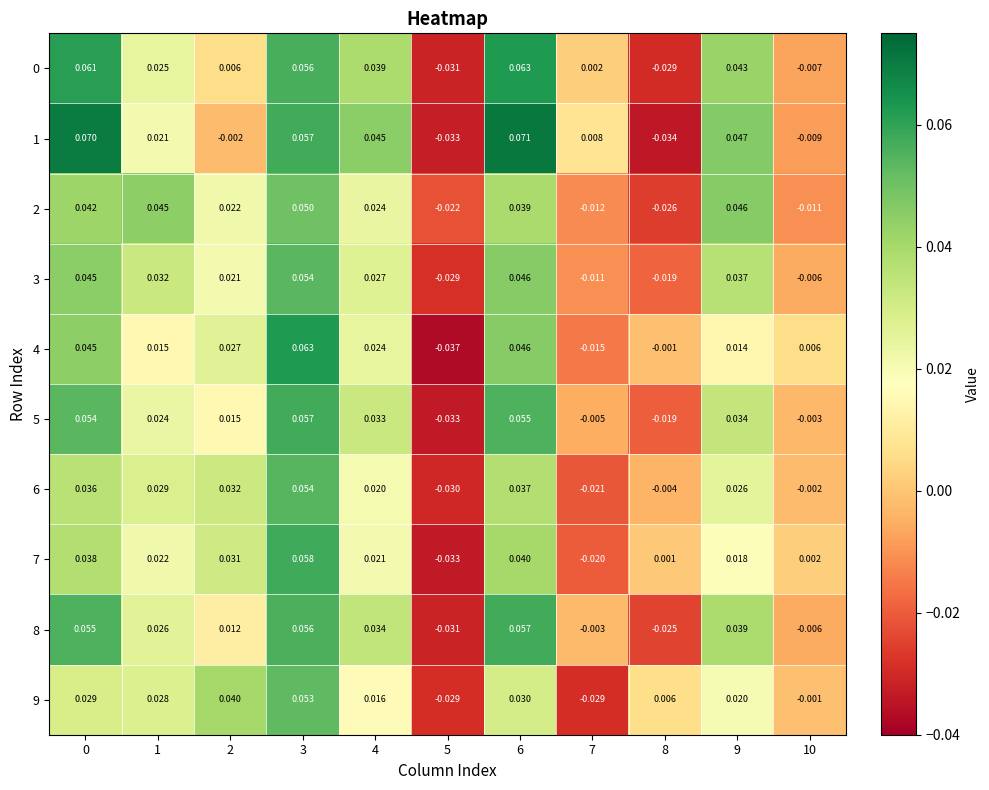

Is the value of 2 at 9 greater than the value of 6 at 7?

Yes